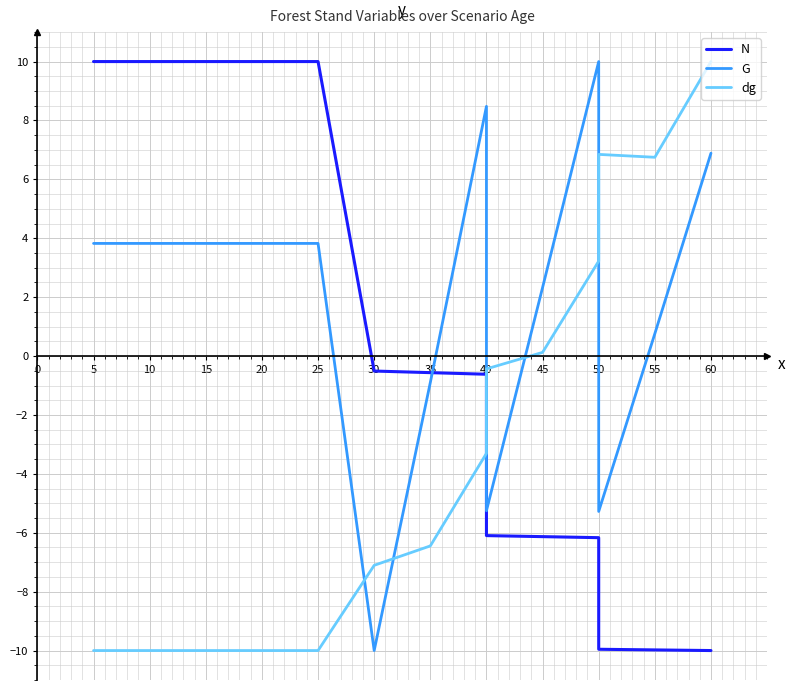

Reading left to right, transcribe all the data shown in this chart.

N: 10.0	10.0	10.0	10.0	10.0	10.0	10.0	-0.5	-0.6	-0.6	-6.1	-6.1	-6.2	-10.0	-10.0	-10.0
G: 3.8	3.8	3.8	3.8	3.8	3.8	3.8	-10.0	-0.9	8.5	-5.3	2.3	10.0	-5.3	0.8	6.9
dg: -10.0	-10.0	-10.0	-10.0	-10.0	-10.0	-10.0	-7.1	-6.4	-3.3	-0.4	0.1	3.2	6.8	6.7	10.0